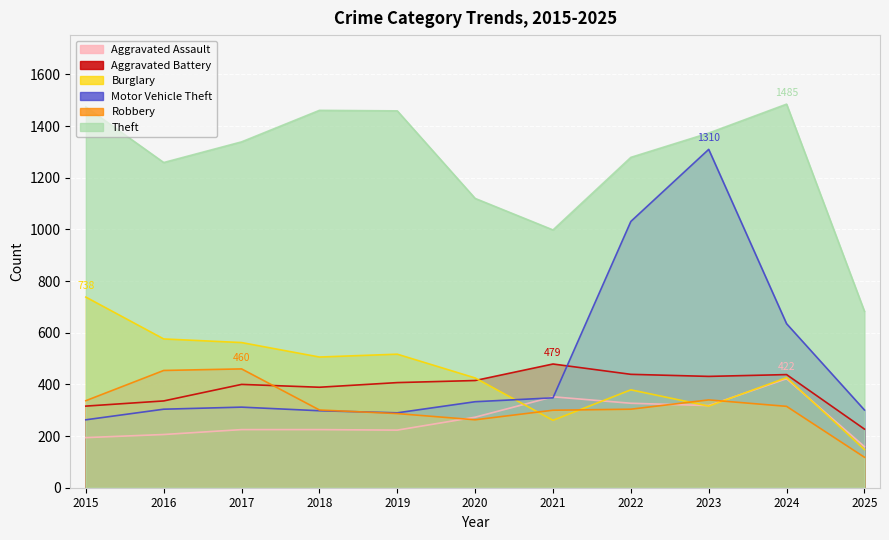

Which series has the widest spread of values?

Motor Vehicle Theft